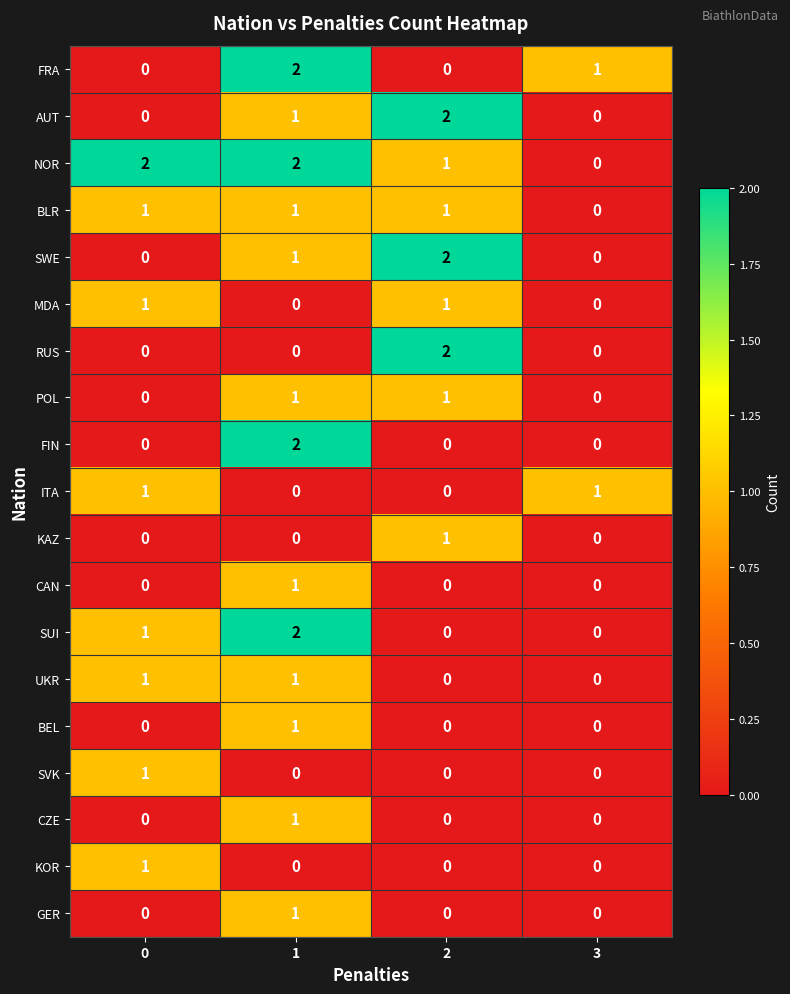

Count the BLR values in the range 1 to 2.

3